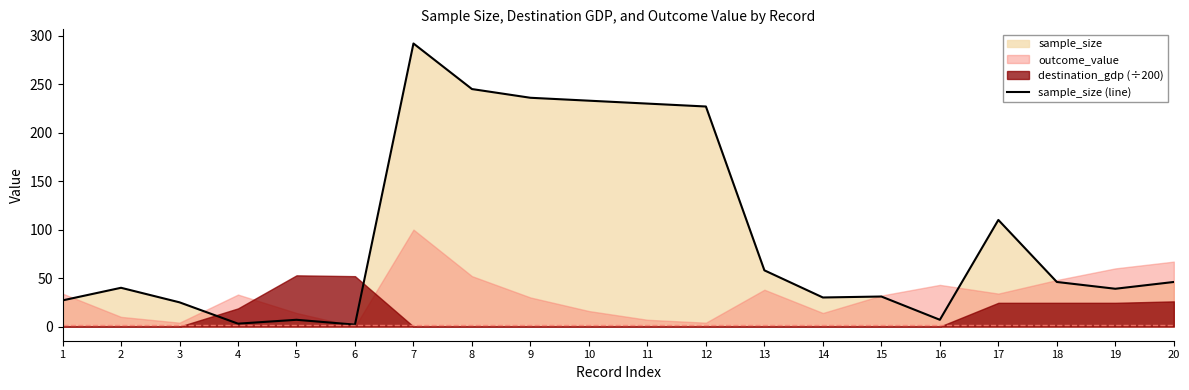

What is the value of the 9th point from the left?

236